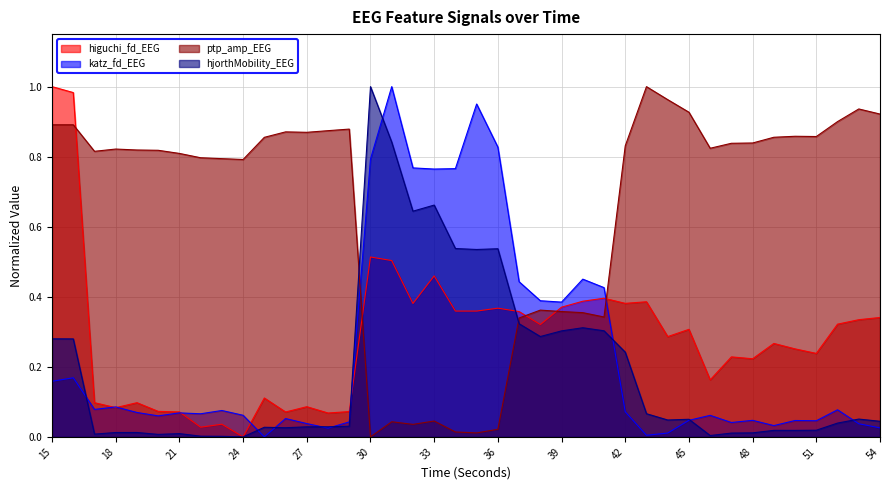

Between which two adjacent categories do hjorthMobility_EEG and ptp_amp_EEG first intersect?

29 and 30